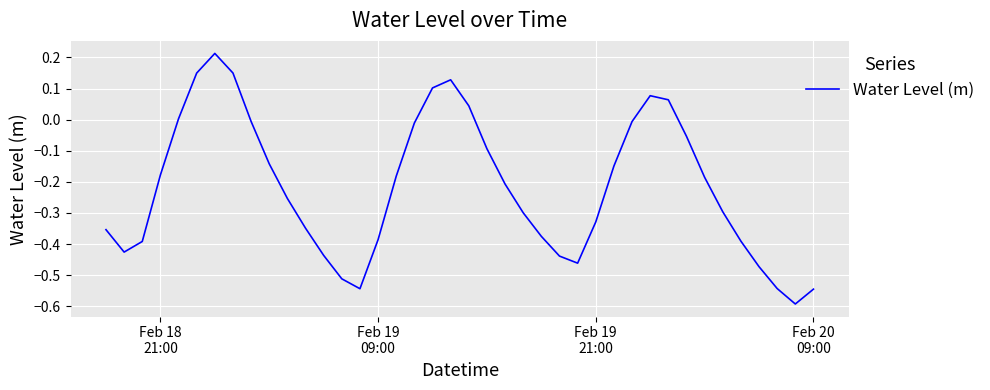

What is the difference between the maximum and minimum values?

0.8